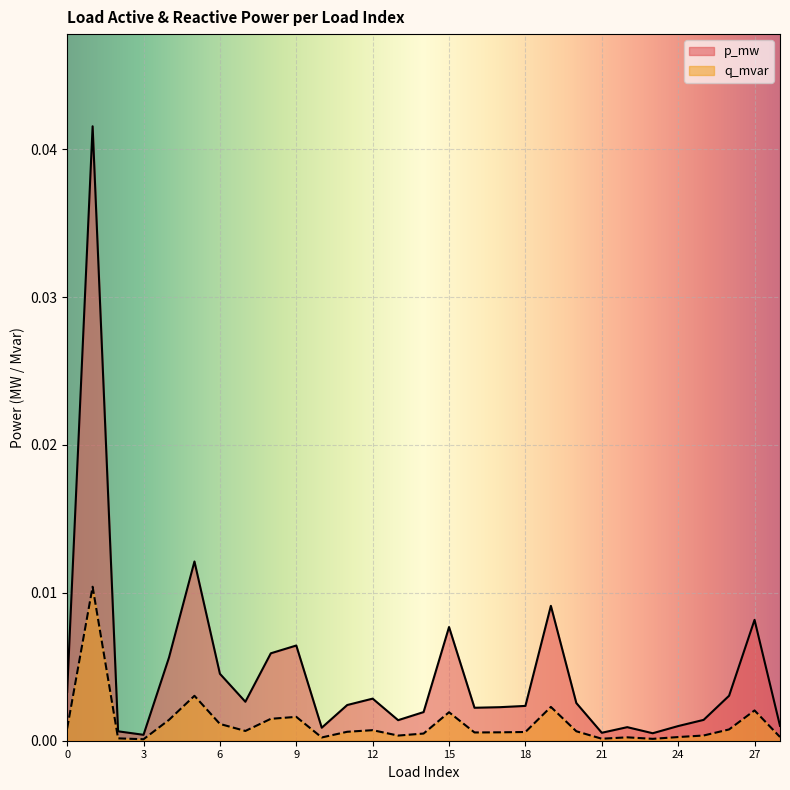

Which series has the widest spread of values?

p_mw